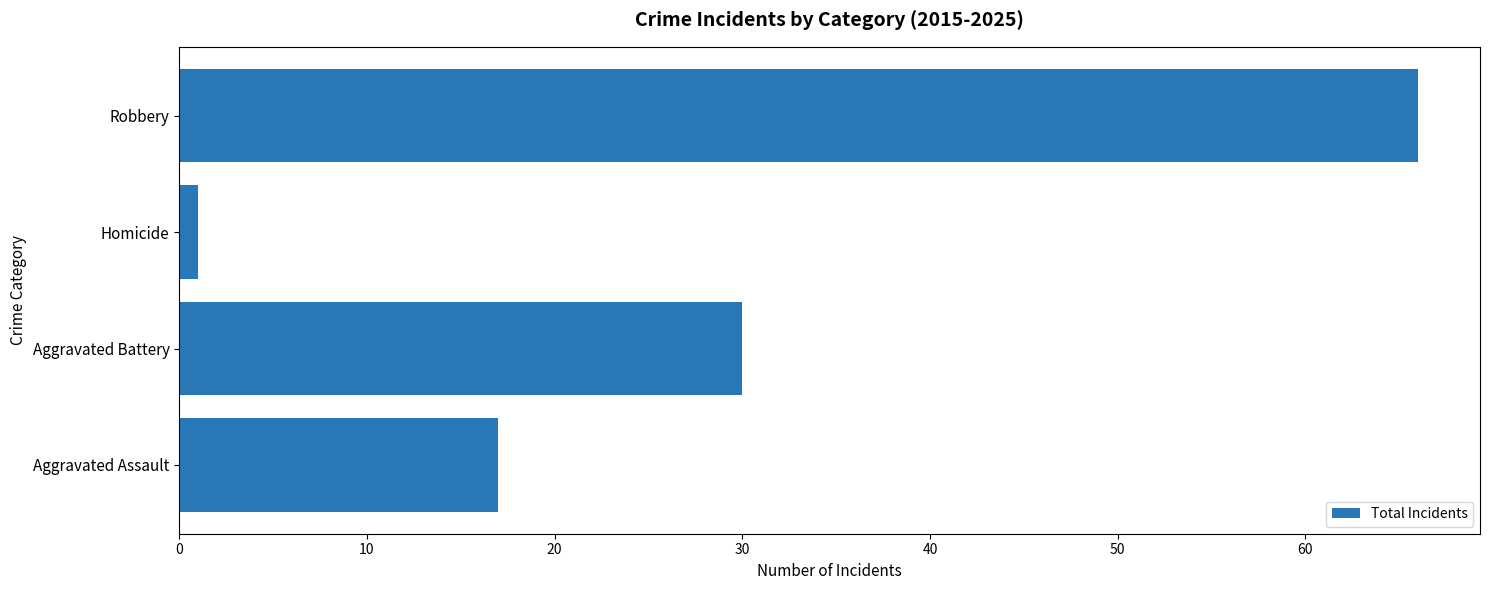

List the labels in order of value, smallest first.

Homicide, Aggravated Assault, Aggravated Battery, Robbery